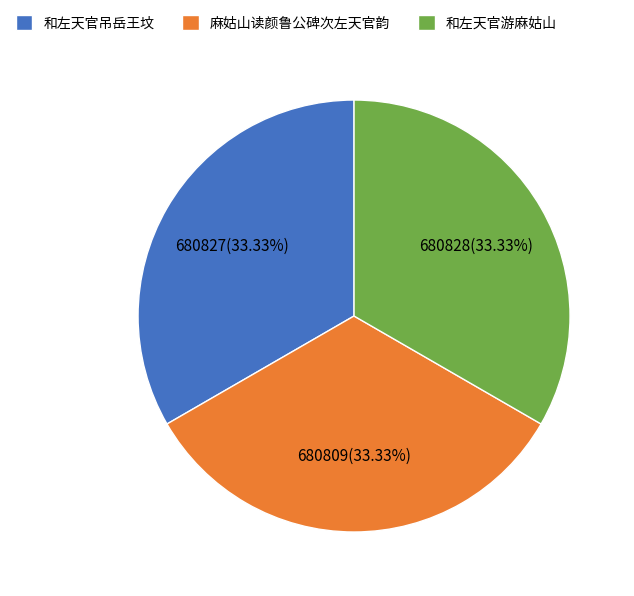

Is it true that 和左天官游麻姑山 is 47% of the pie?

False